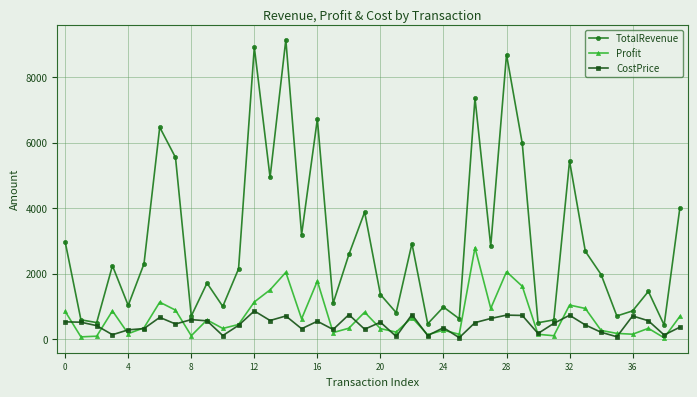

Which series has the largest total across all categories?

TotalRevenue